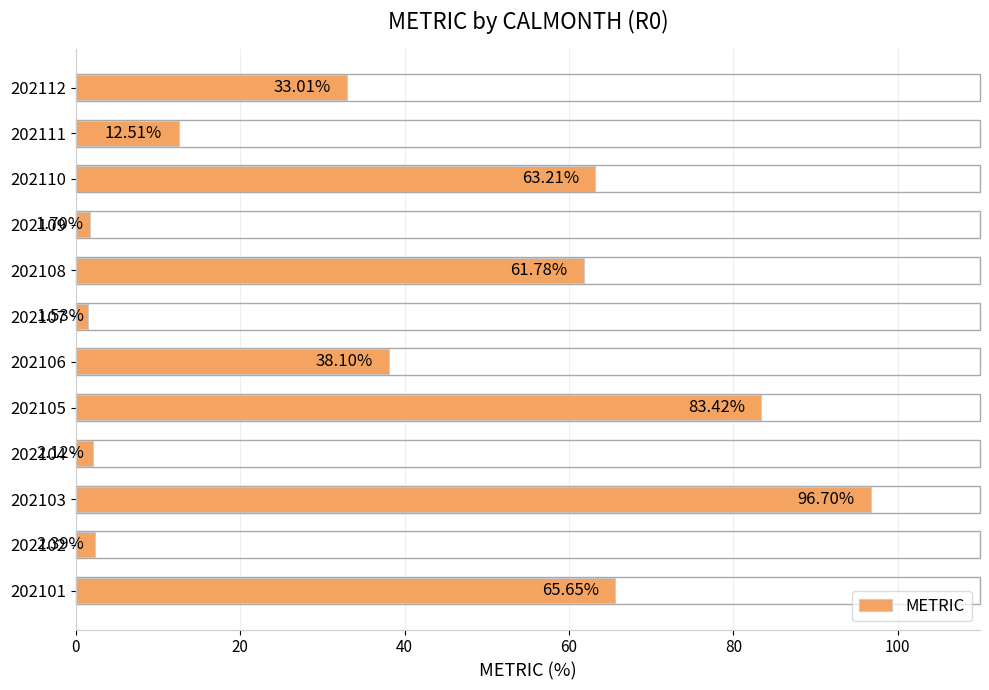

Rank the categories by value from highest to lowest.

202103, 202105, 202101, 202110, 202108, 202106, 202112, 202111, 202102, 202104, 202109, 202107